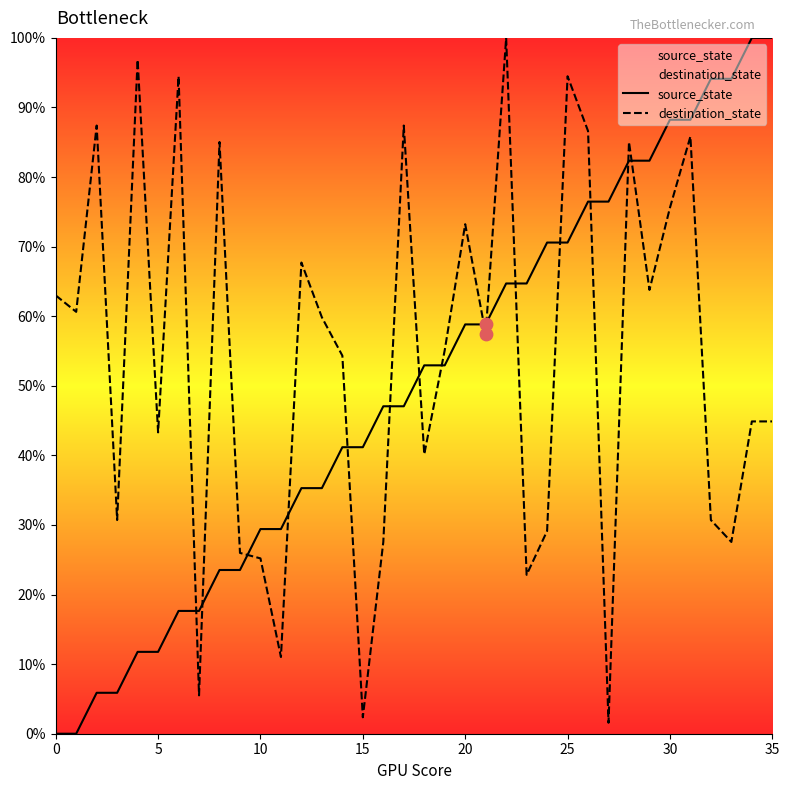

At how many categories does at least one series exceed 99?

3